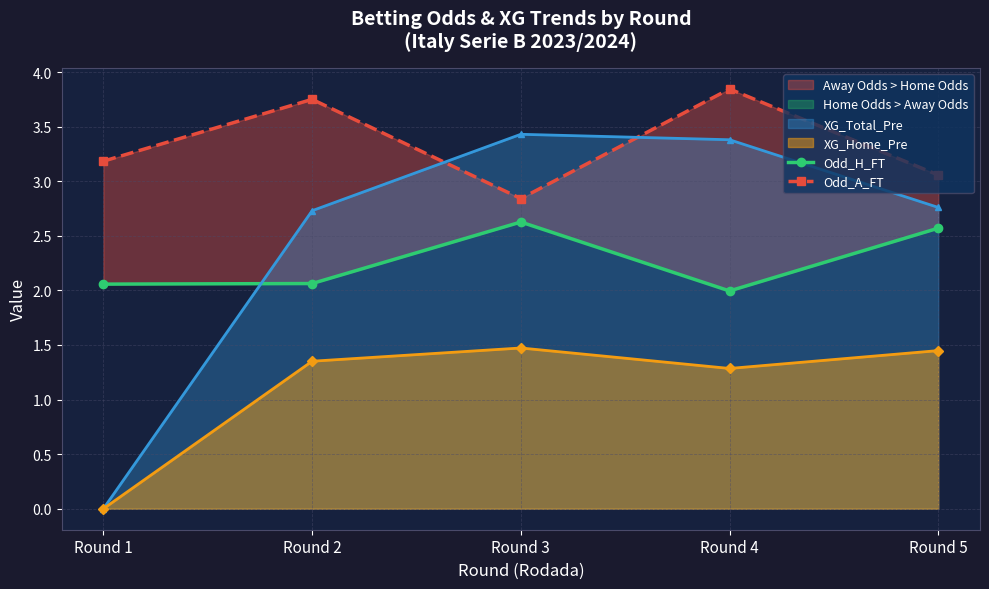

What is the approximate value of Odd_H_FT at Round 5?

2.6